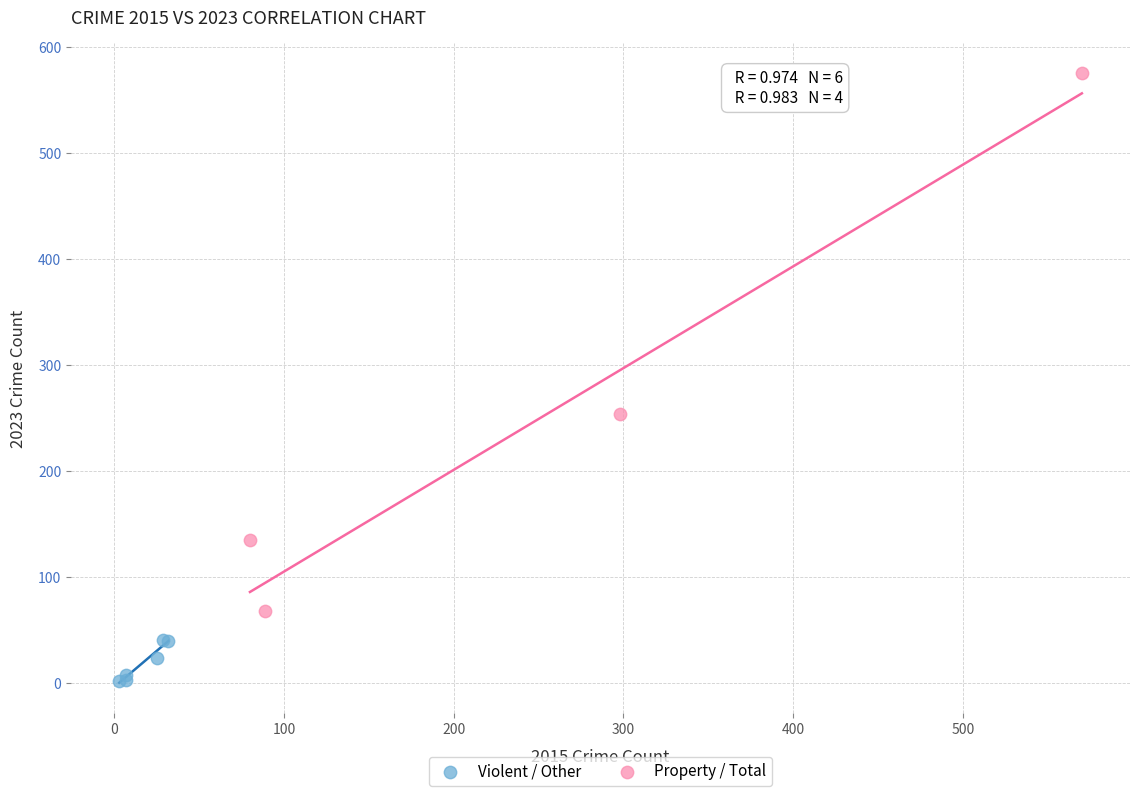

Which series contains the lowest Y value?

Violent / Other